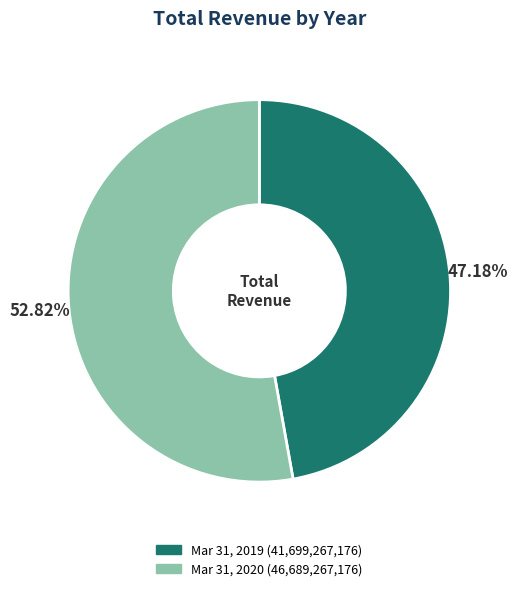

Combined, what portion of the pie is Mar 31, 2019 and Mar 31, 2020?

100.0%